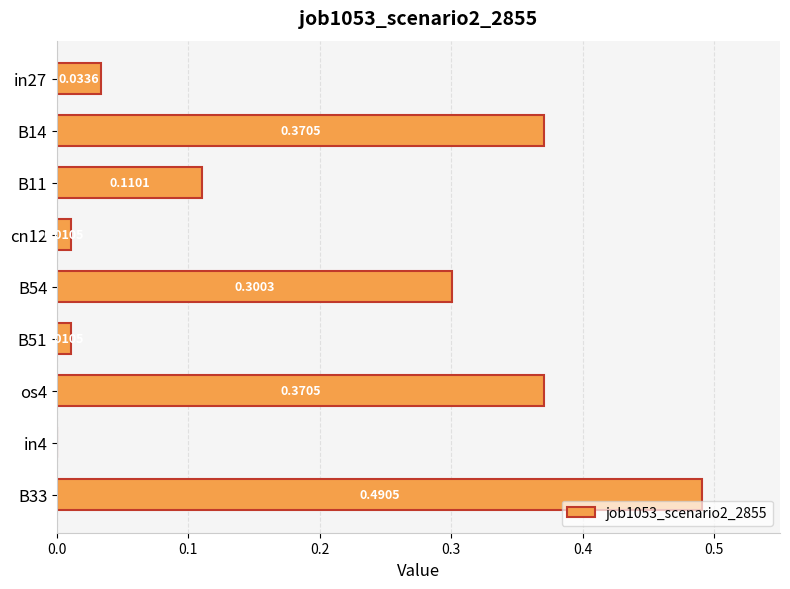

What is the sum of the values at B54 and cn12?

0.3